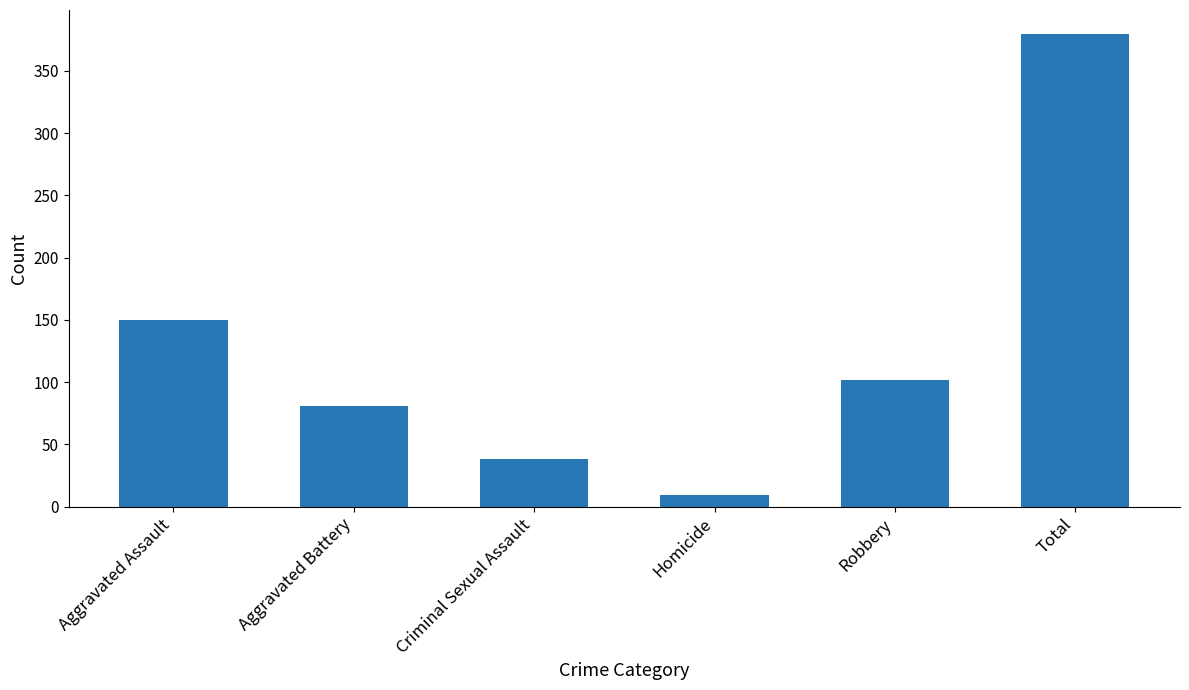

What is the maximum value shown in the chart?

380